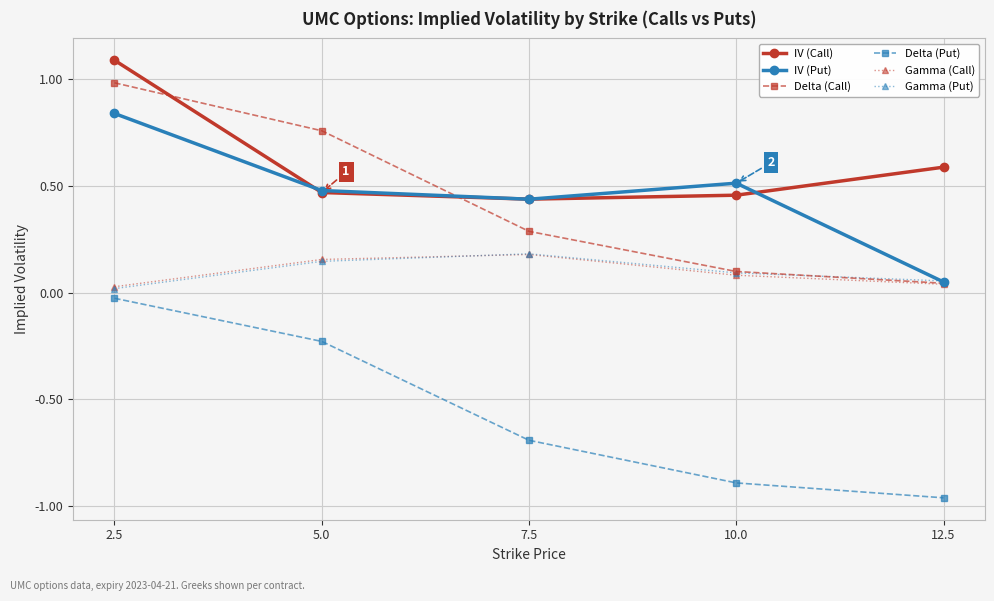

The value of IV (Put) at 7.5 is 0.3. True or false?

False